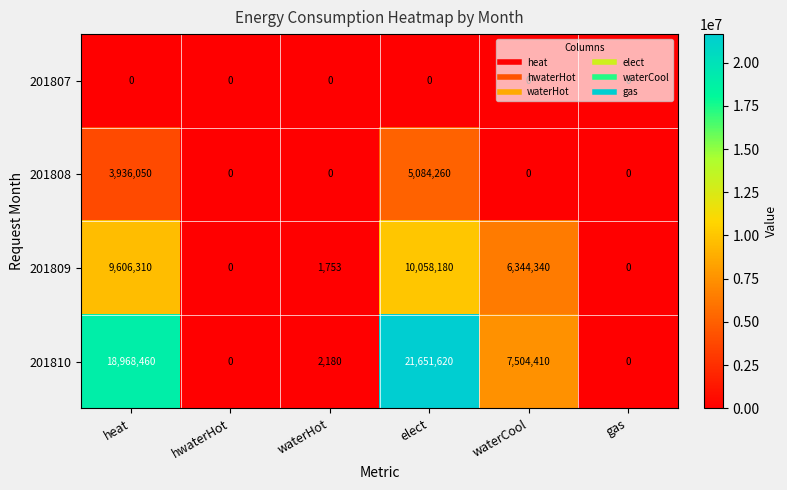

The 201810 series shows 11848463 at hwaterHot. True or false?

False